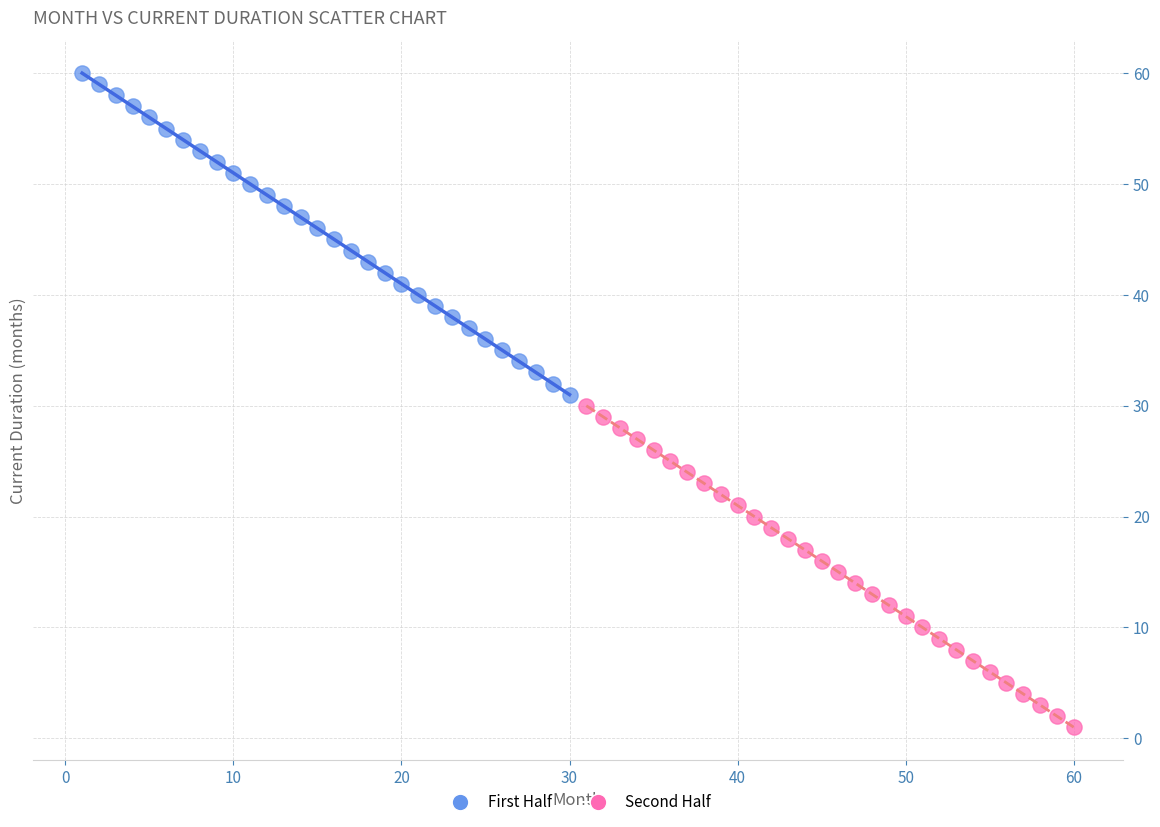

Which series reaches the maximum Y coordinate?

First Half